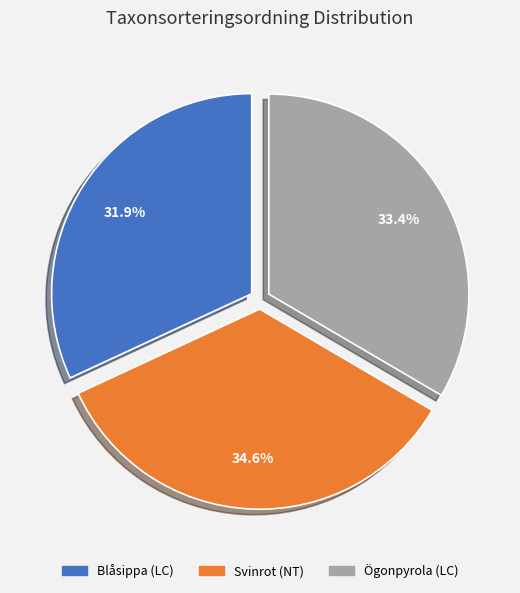

Is there any slice that represents more than half of the pie?

No